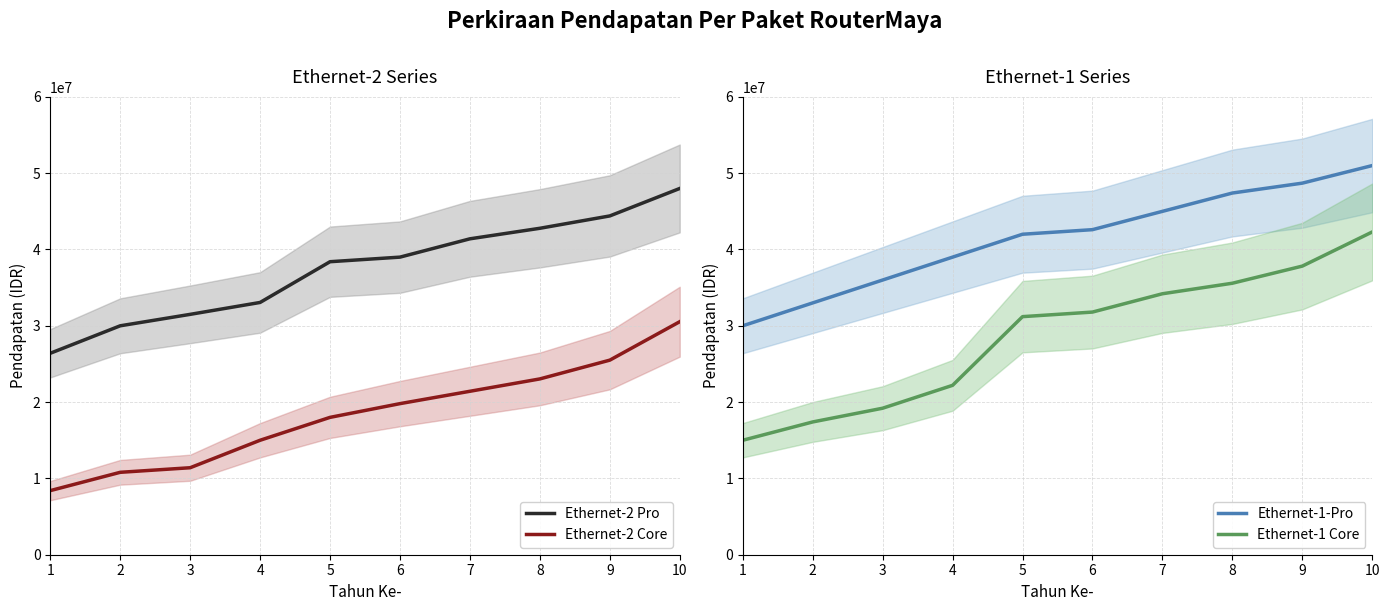

Which category has the highest value in the Ethernet-2 Core series?

10